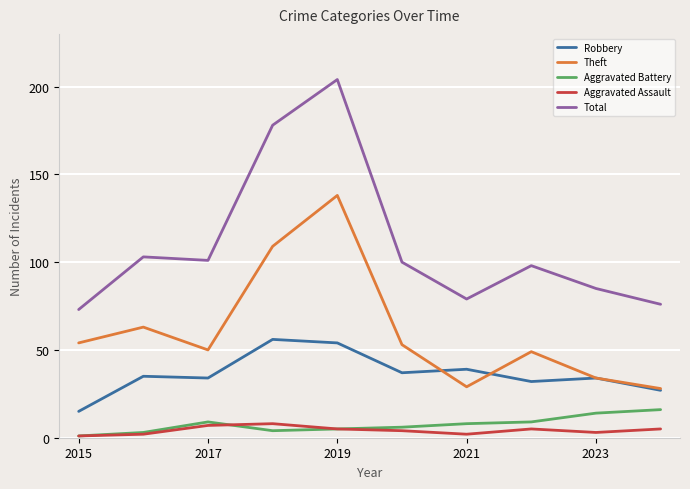

True or false: Theft and Total intersect in this chart.

False